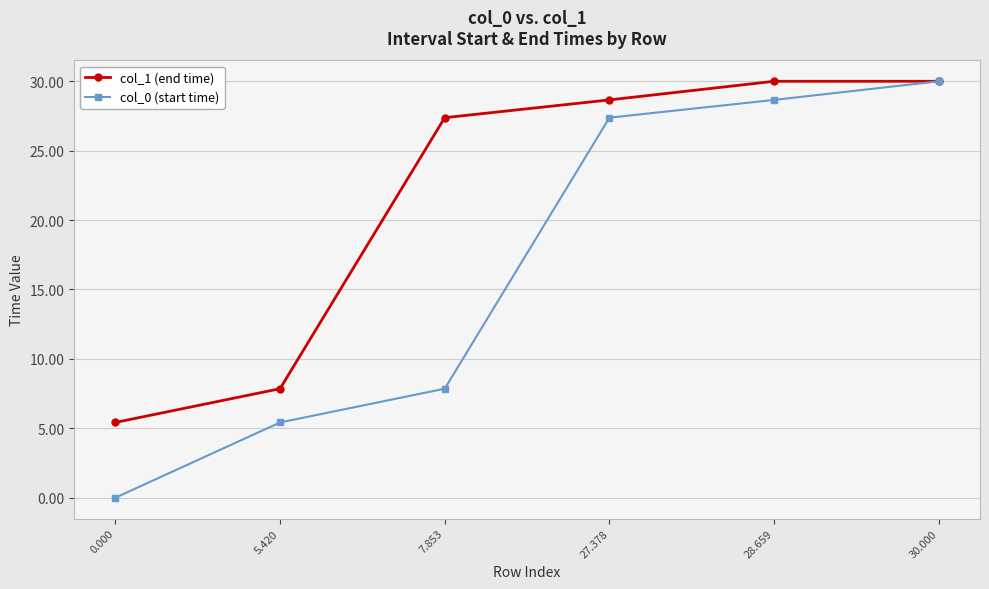

What is the maximum value shown in the chart?

30.0